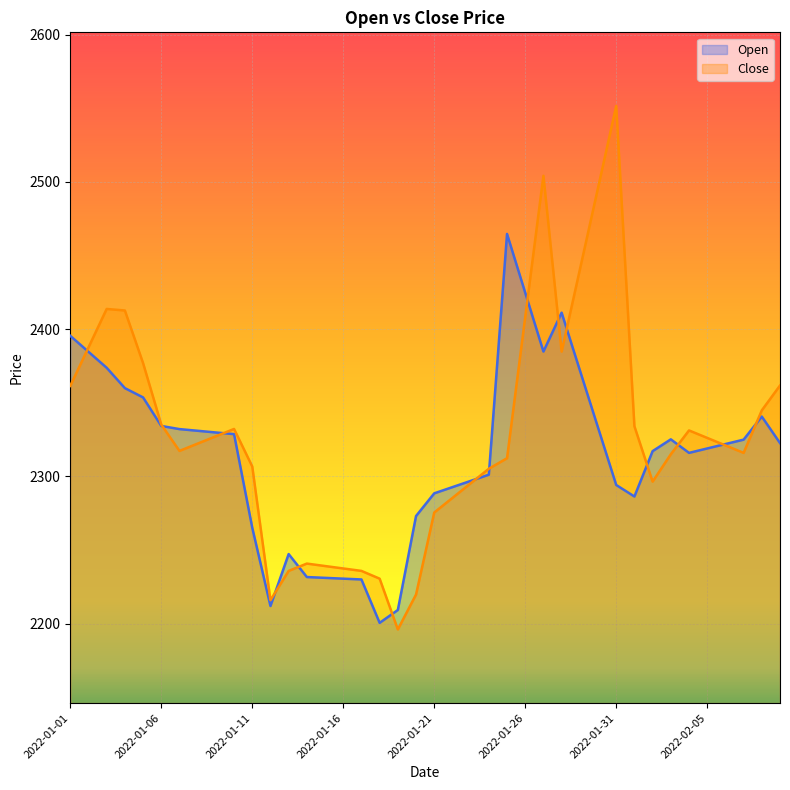

What is the sum of the Open values at 2022-01-15 and 2022-01-19?

4440.4